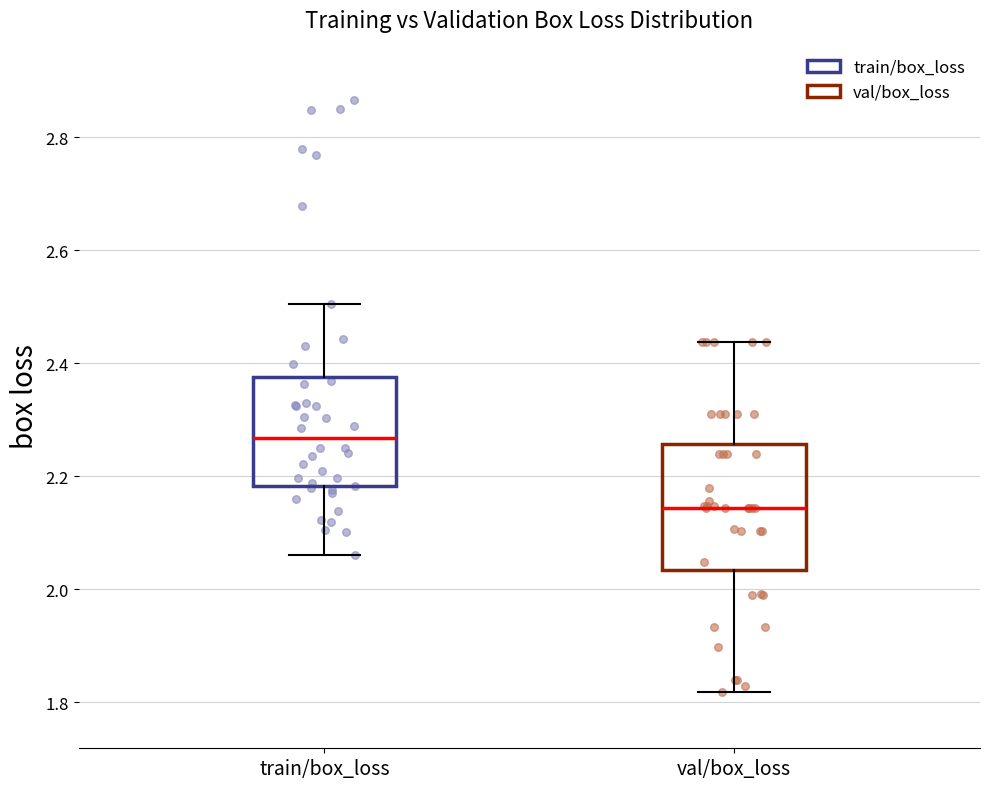

Which box is the tallest, from its lower edge to its upper edge?

val/box_loss